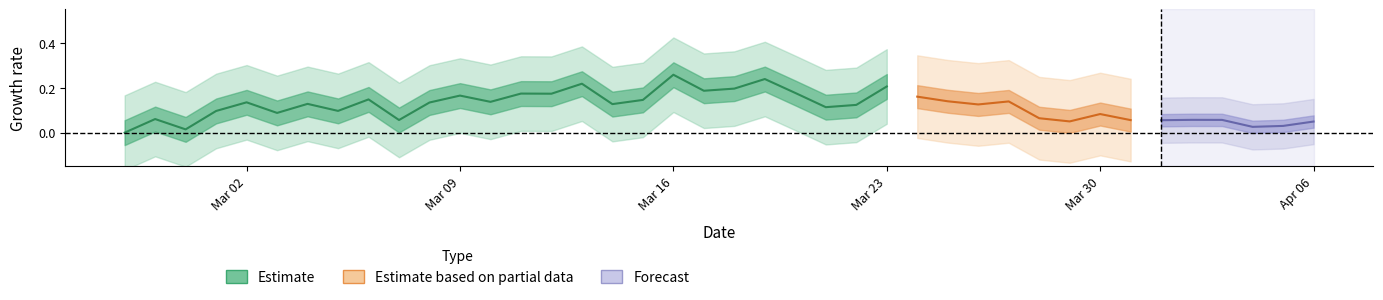

Is this an area chart (filled region under the line)?

No